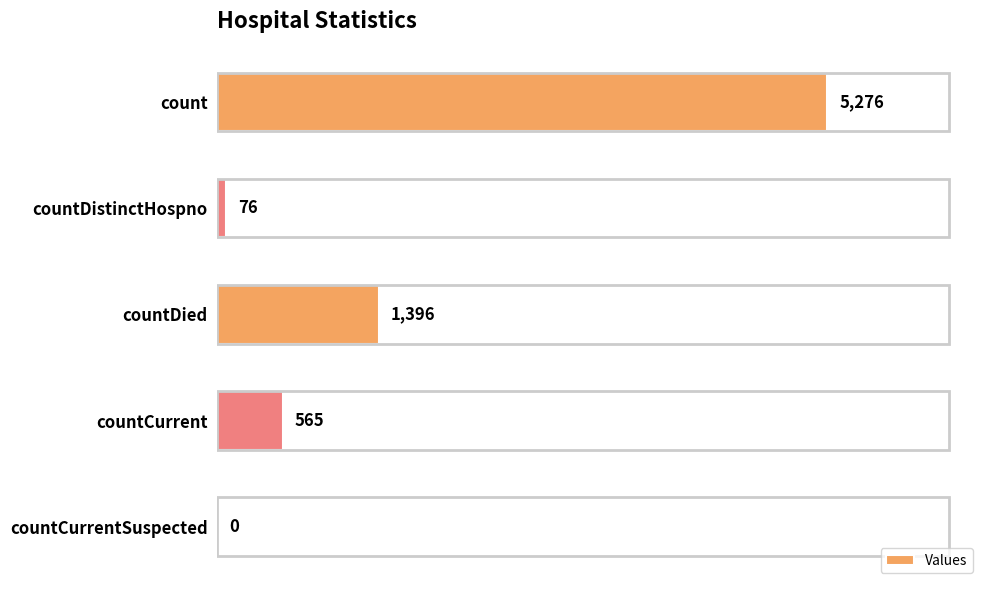

Reading bottom to top, list all the values displayed in this chart.

countCurrentSuspected=0	countCurrent=565	countDied=1396	countDistinctHospno=76	count=5276